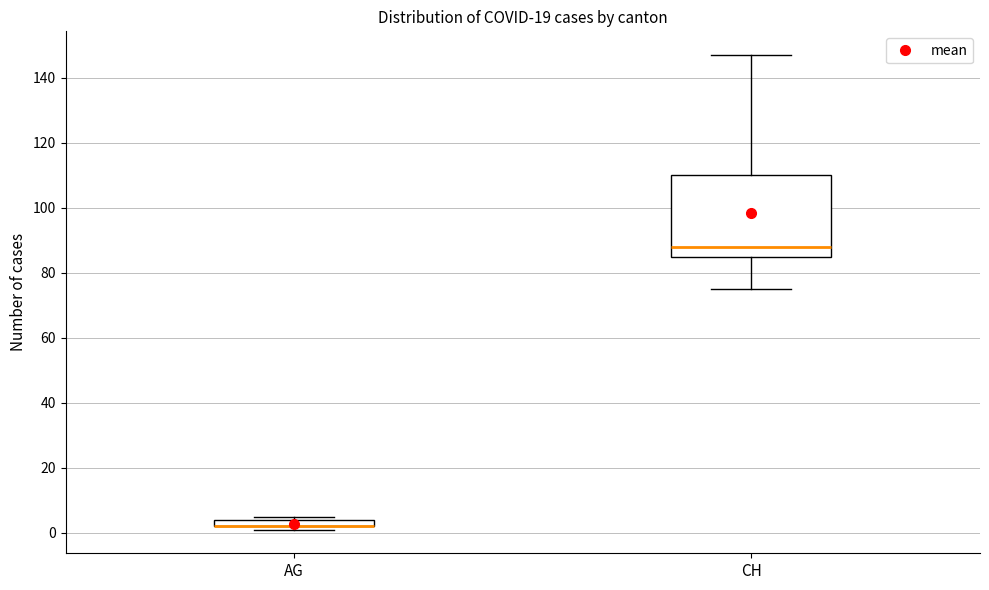

Where is the lower edge of the box for AG on the y-axis? The values are not printed on the chart, so give them approximately, as read against the axis.

2